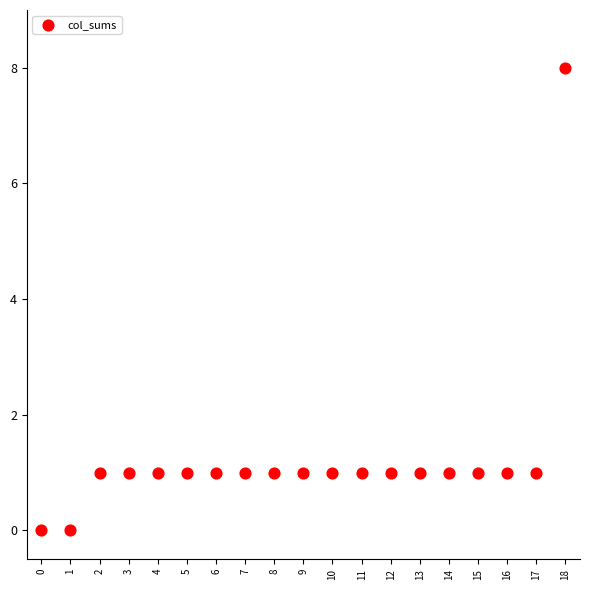

What is the range of Y values (max minus min)?

8